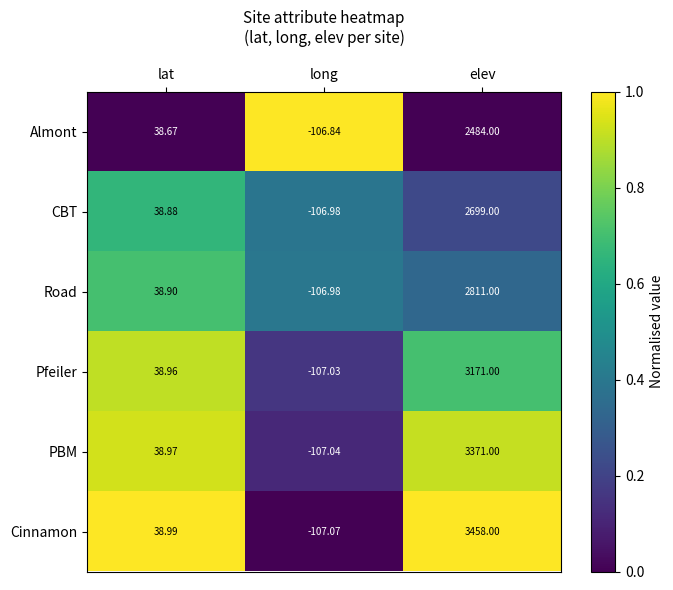

Rank the series by their maximum value, from highest to lowest.

Cinnamon, PBM, Pfeiler, Road, CBT, Almont